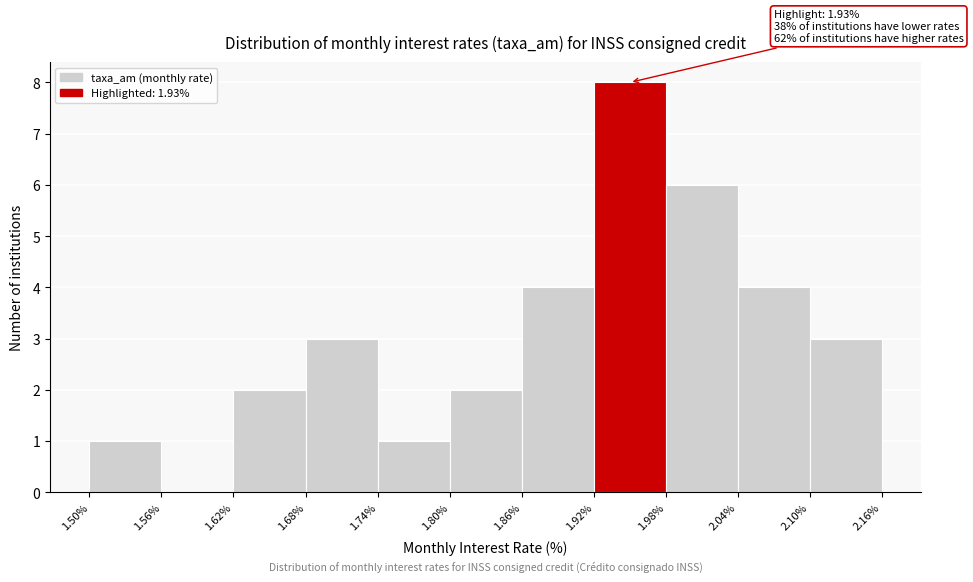

Which range on the x-axis has the tallest bar?

1.92% to 1.98%